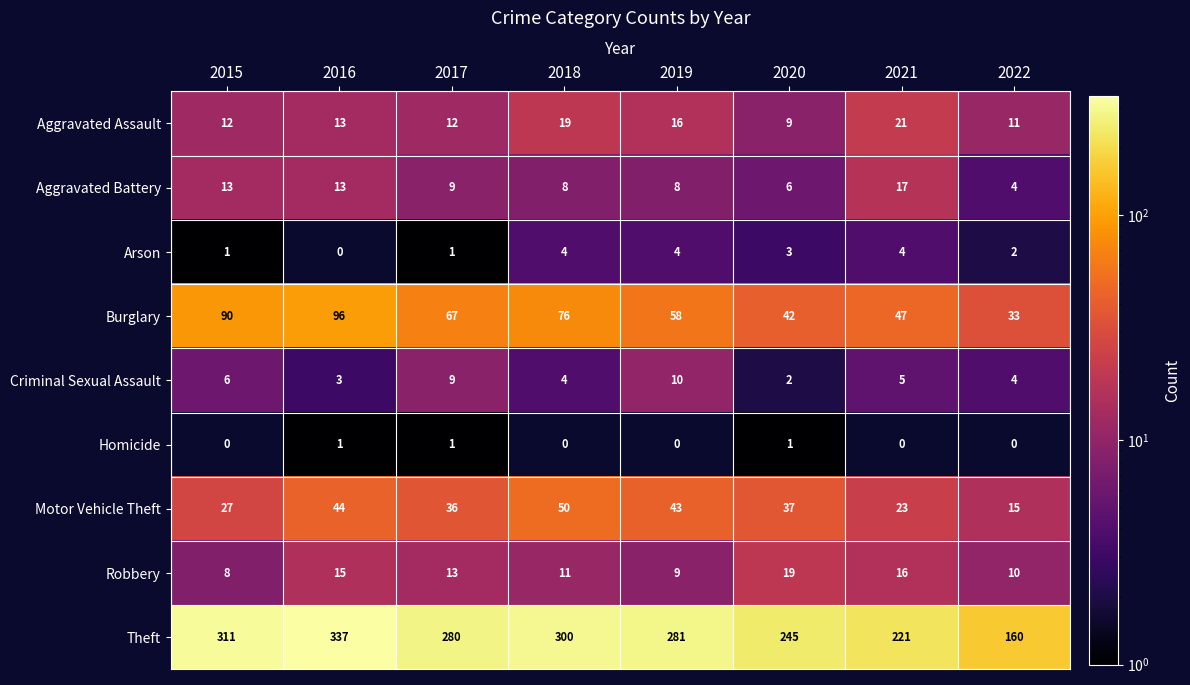

What is the maximum value shown in the chart?

337